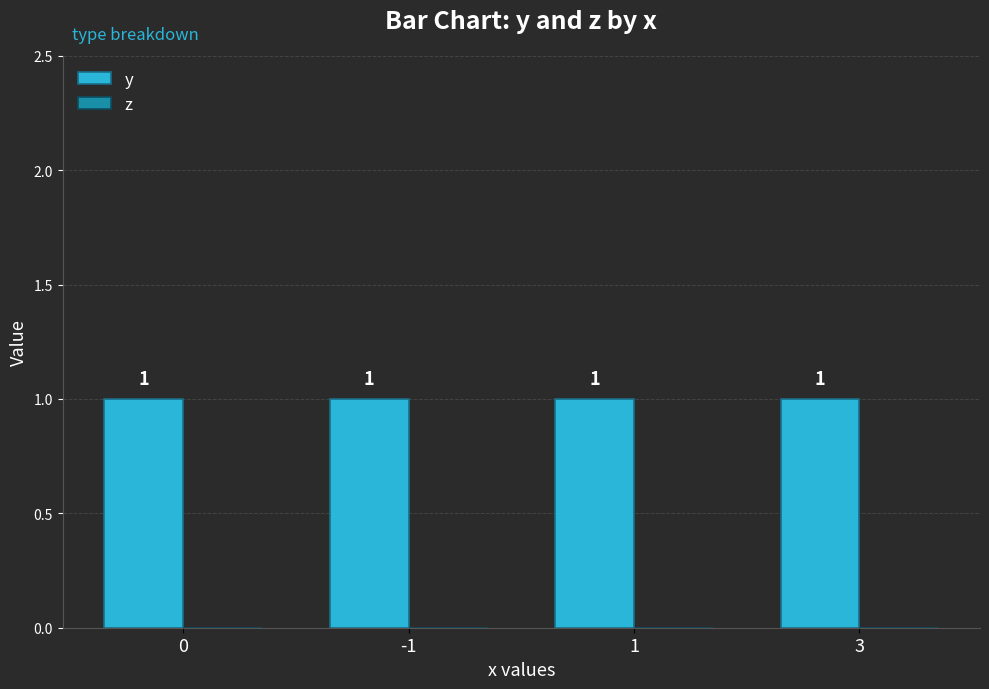

Which has a higher value, -1 or 3?

-1